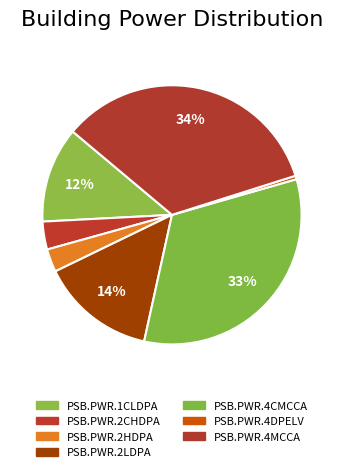

What portion of the pie excludes PSB.PWR.4CMCCA?

67.1%